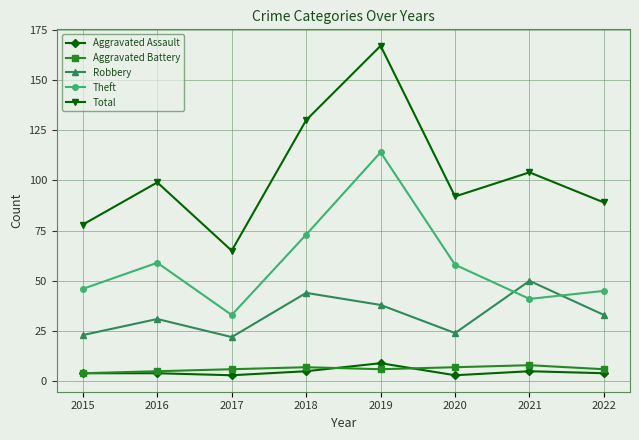

Which series has the largest total across all categories?

Total